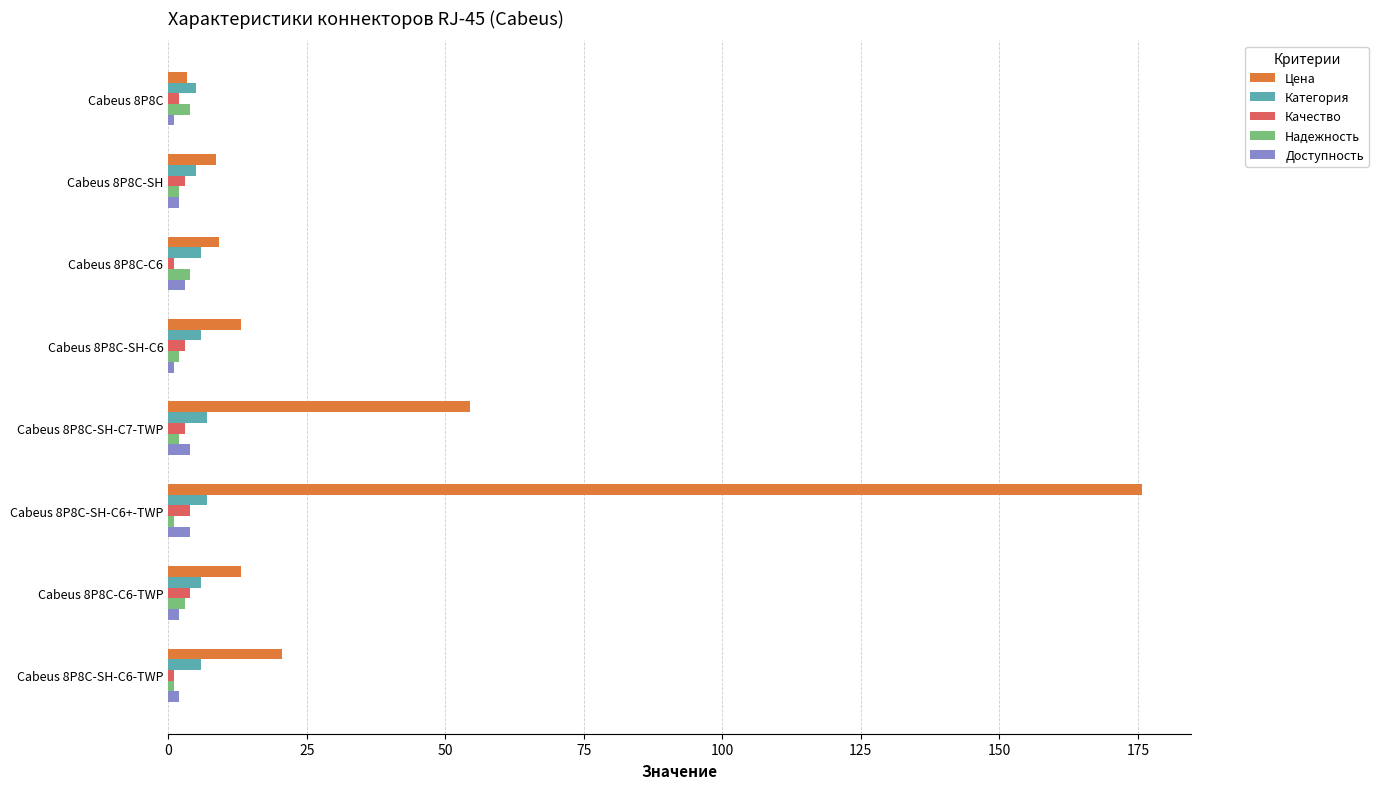

Which series has the widest spread of values?

Цена